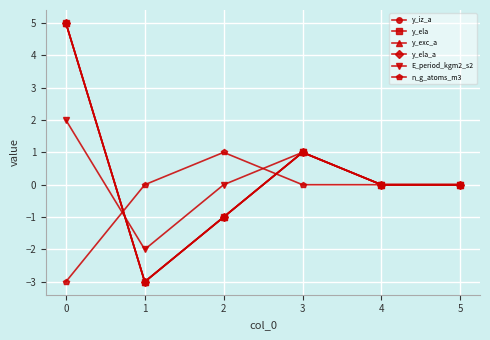

Is this an area chart (filled region under the line)?

No